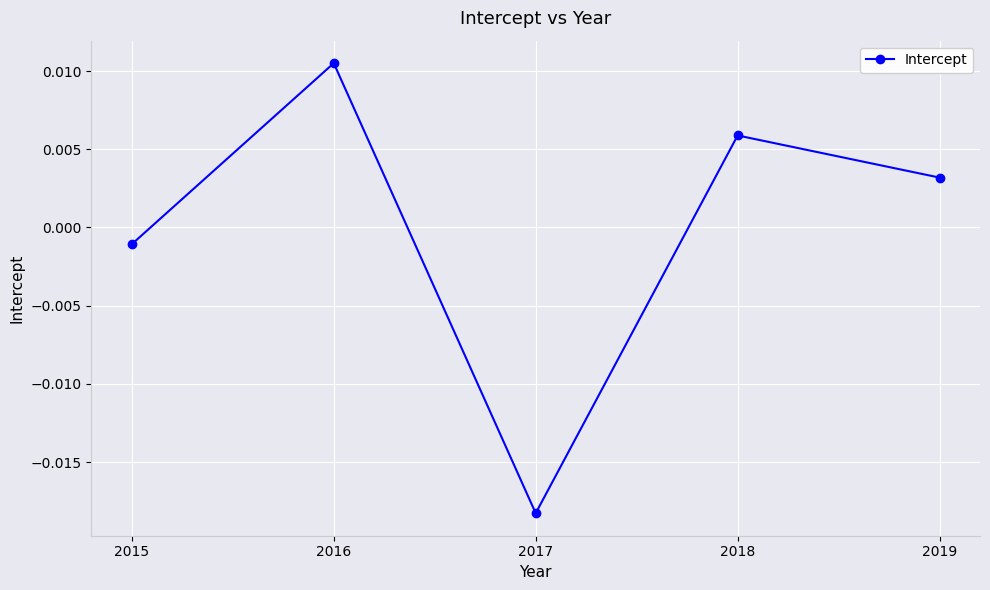

How many interior local peaks (higher than both neighbors) does the data have?

2